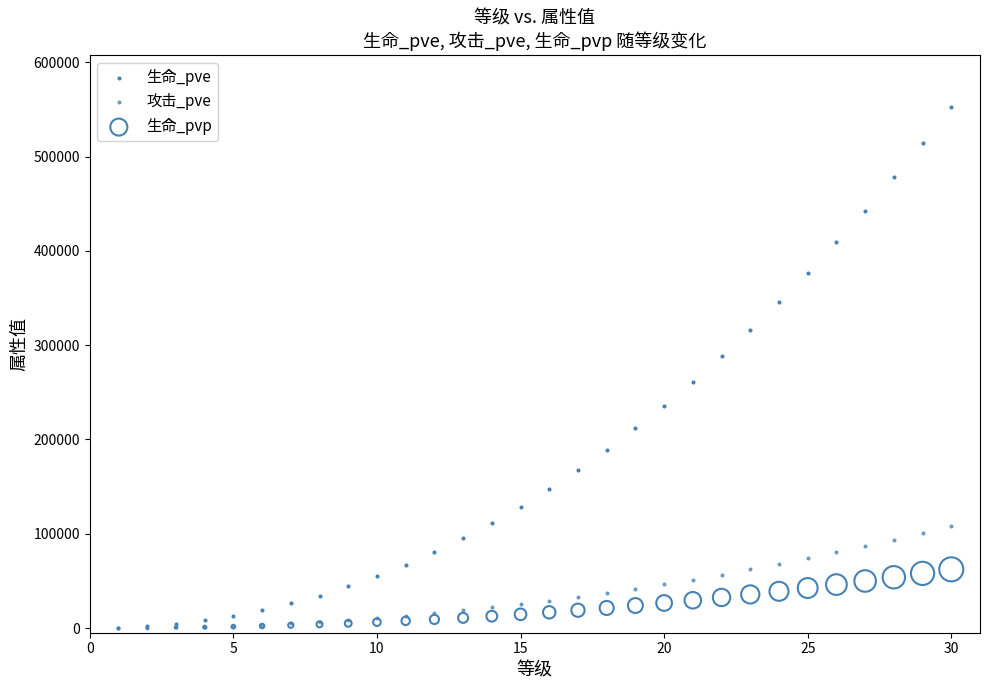

What are all the series names shown in the legend?

生命_pve, 攻击_pve, 生命_pvp